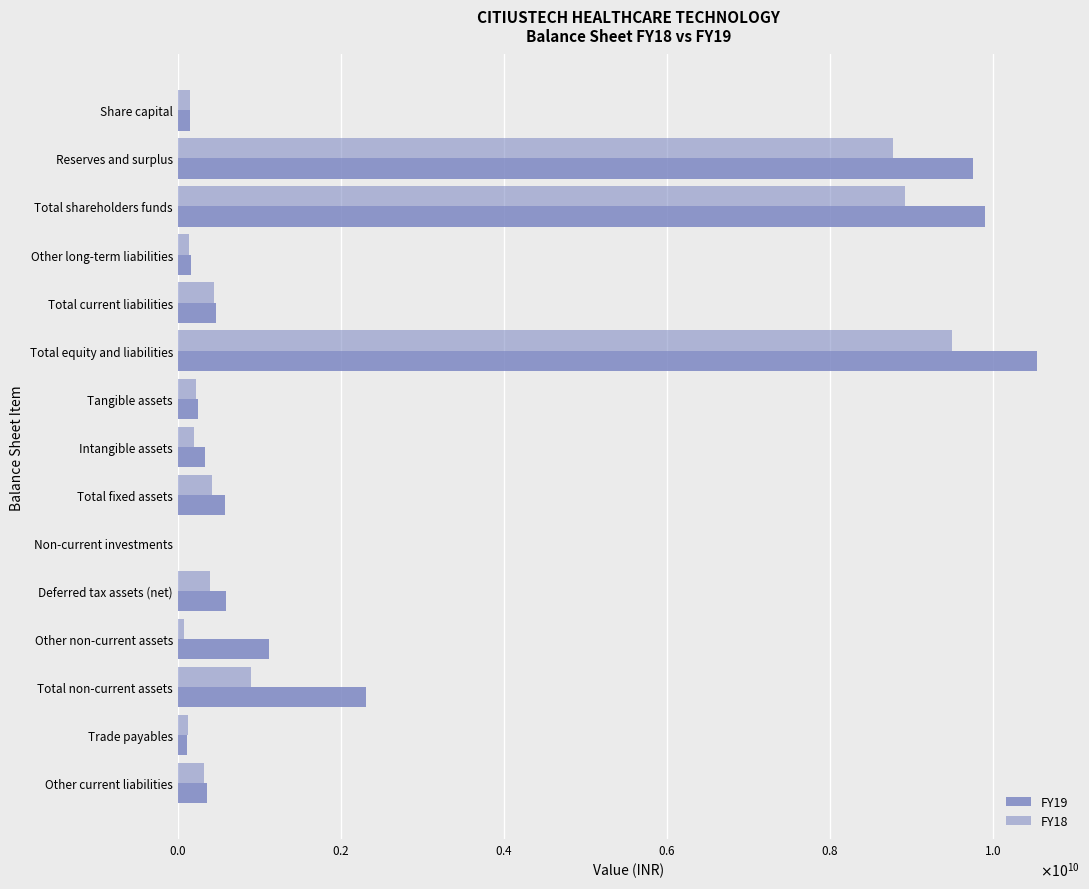

How many bars are there in each group?

2